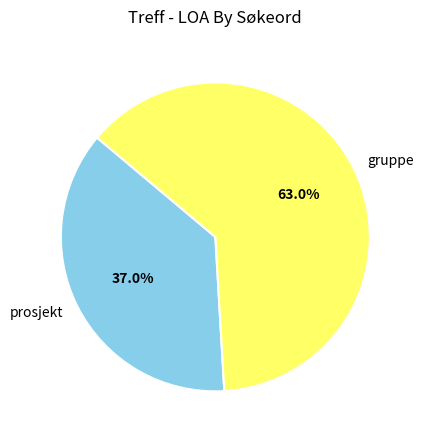

To the nearest percent, what is the difference between the largest and smallest slice percentages?

26%